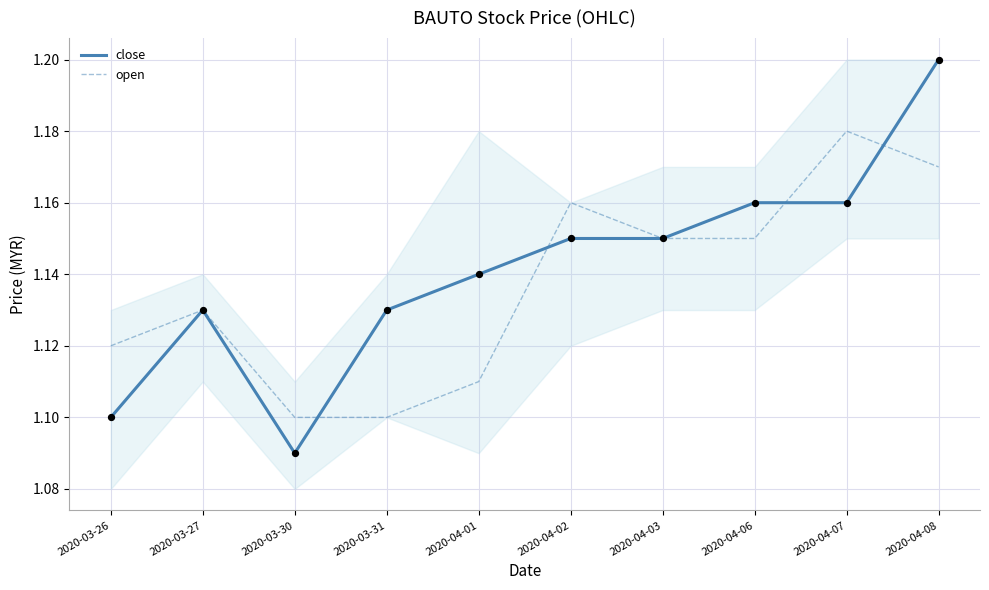

At which category is the sum across all series the highest?

2020-04-08